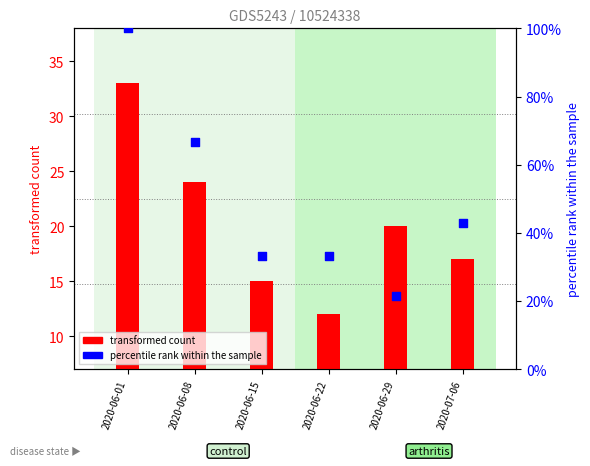

Is the value of transformed count at 2020-06-29 greater than the value of percentile rank within the sample at 2020-06-08?

No